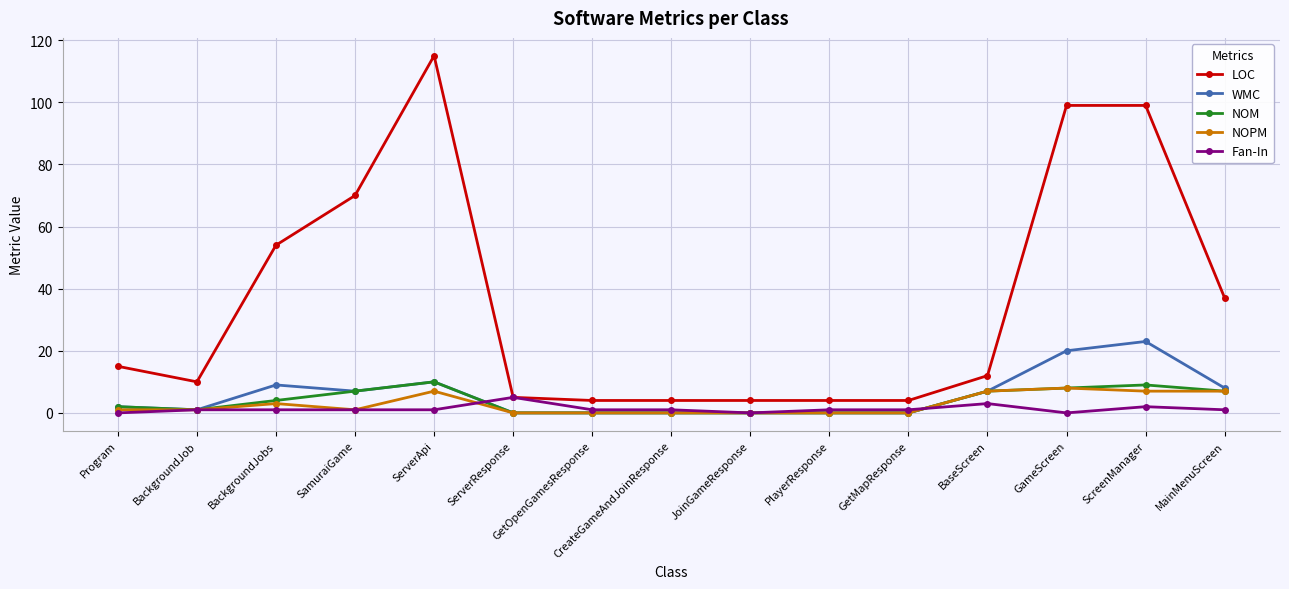

What is the sum of the LOC values at BackgroundJob and GetOpenGamesResponse?

14